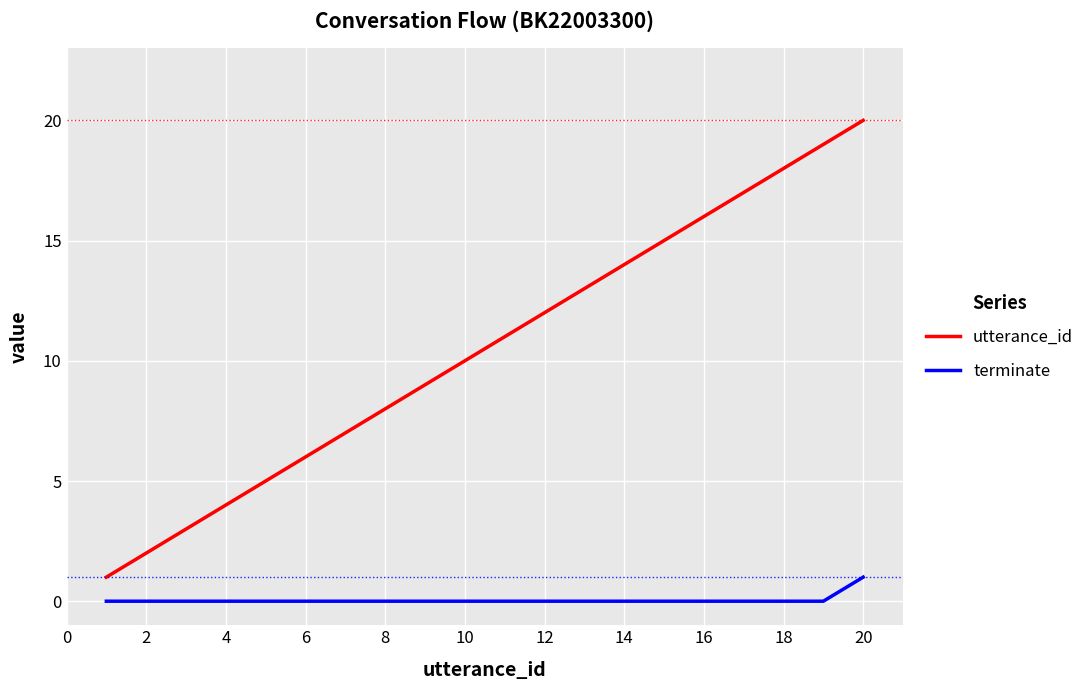

What is the sum of all terminate values?

1